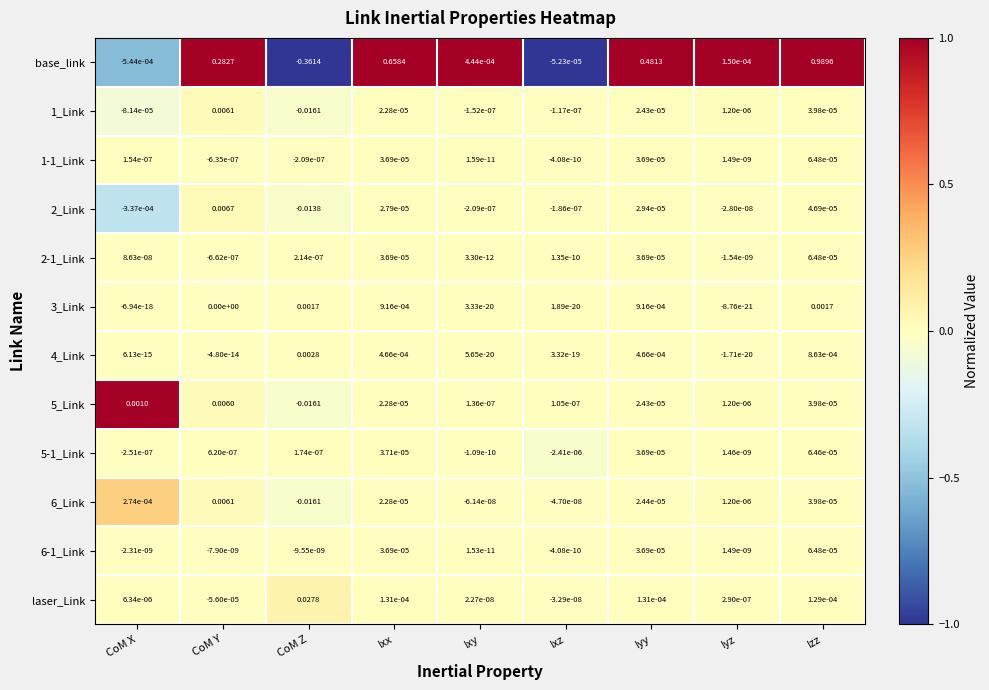

Which series has the largest range (max minus min)?

base_link